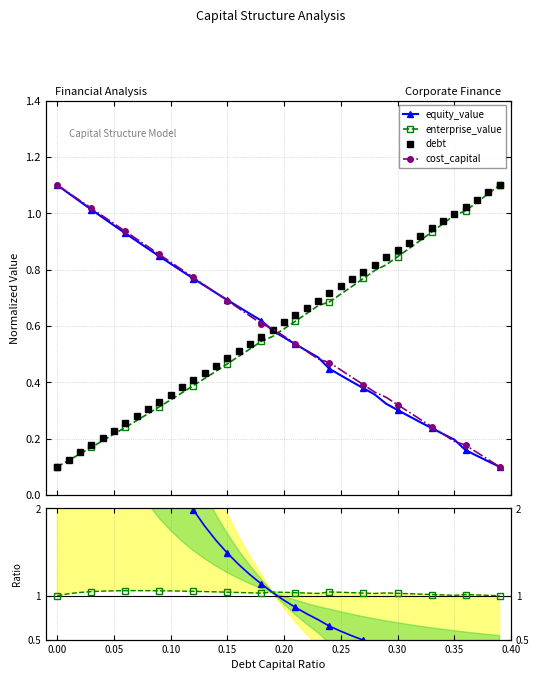

Which series has the widest spread of values?

equity_value